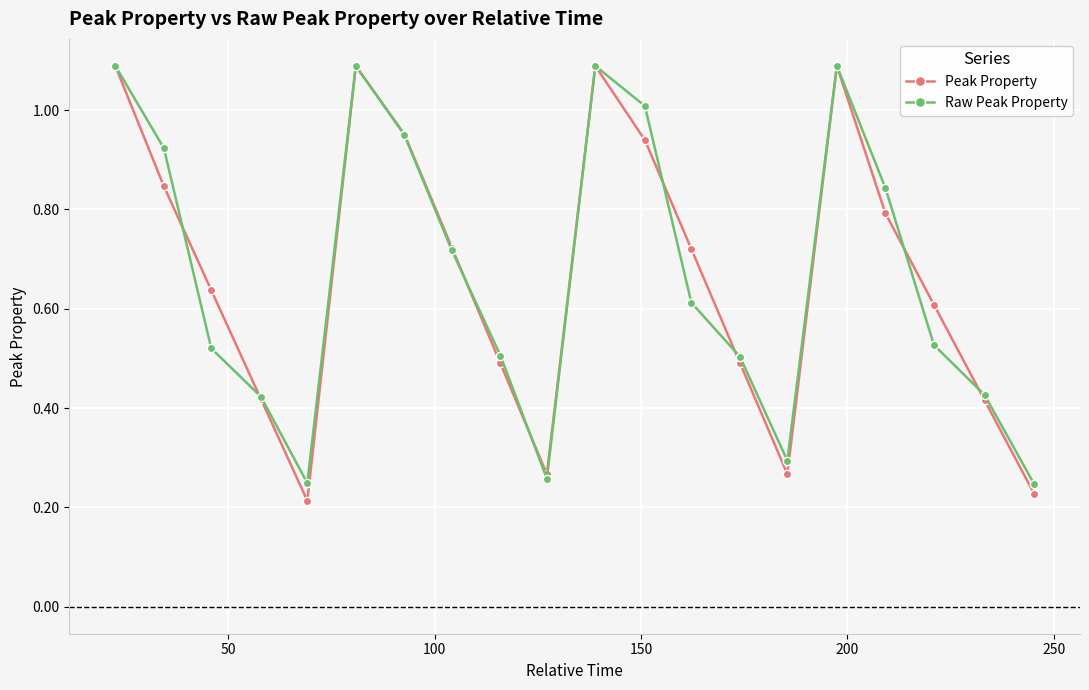

At how many categories does at least one series exceed 0?

20